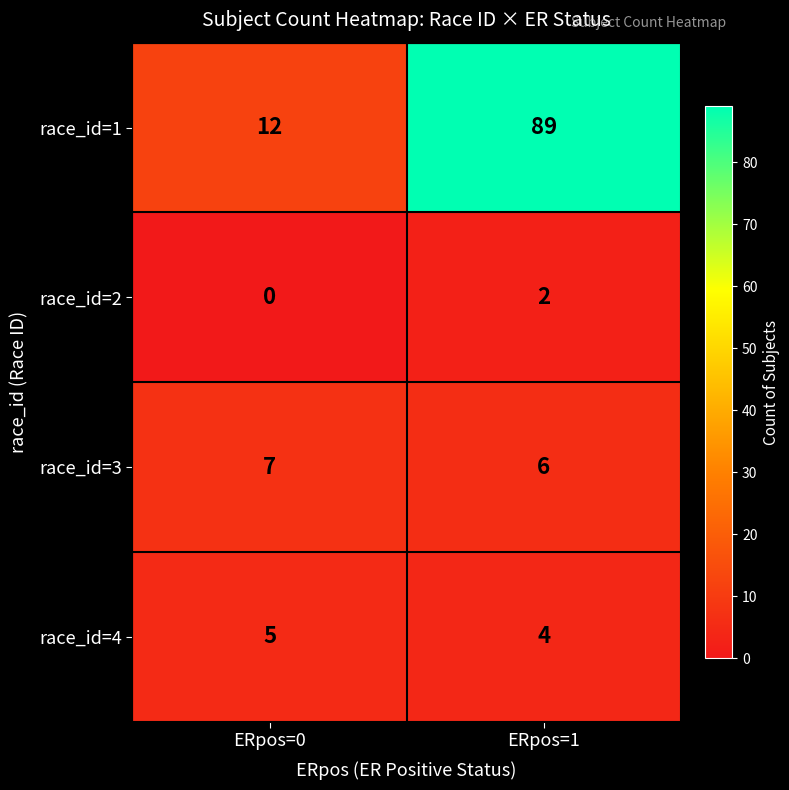

The race_id=1 series shows 60 at ERpos=1. True or false?

False